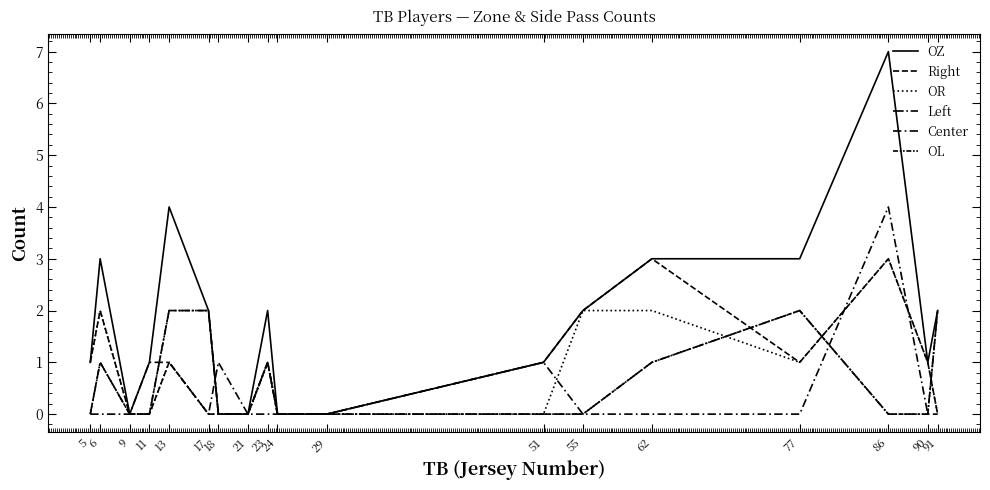

Is this an area chart (filled region under the line)?

No